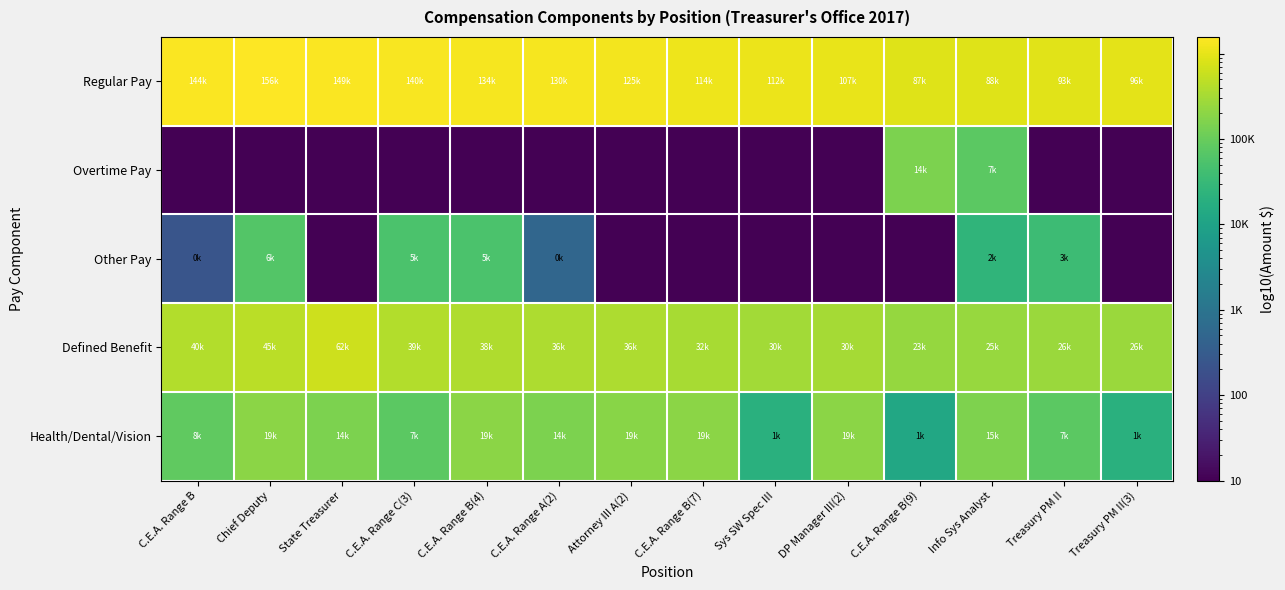

Rank the series by their maximum value, from highest to lowest.

Regular Pay, Defined Benefit, Health/Dental/Vision, Overtime Pay, Other Pay